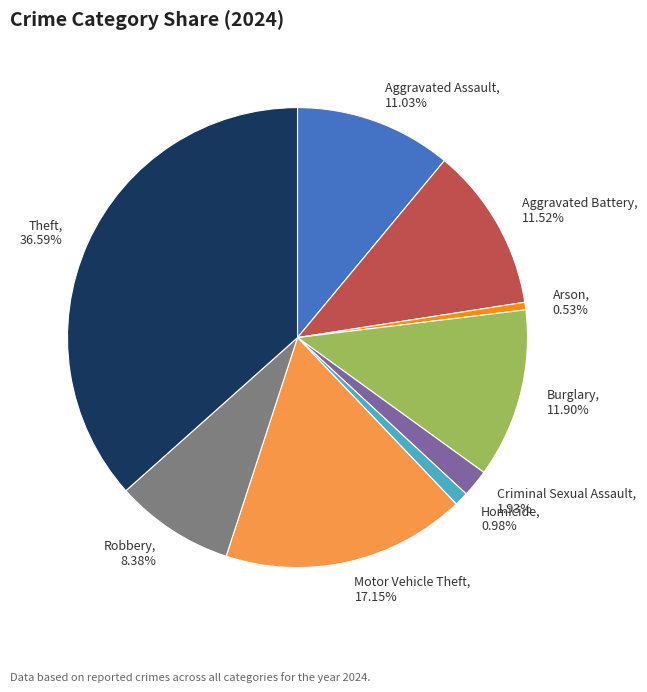

To the nearest percent, what is the combined percentage of Theft and Aggravated Assault?

48%